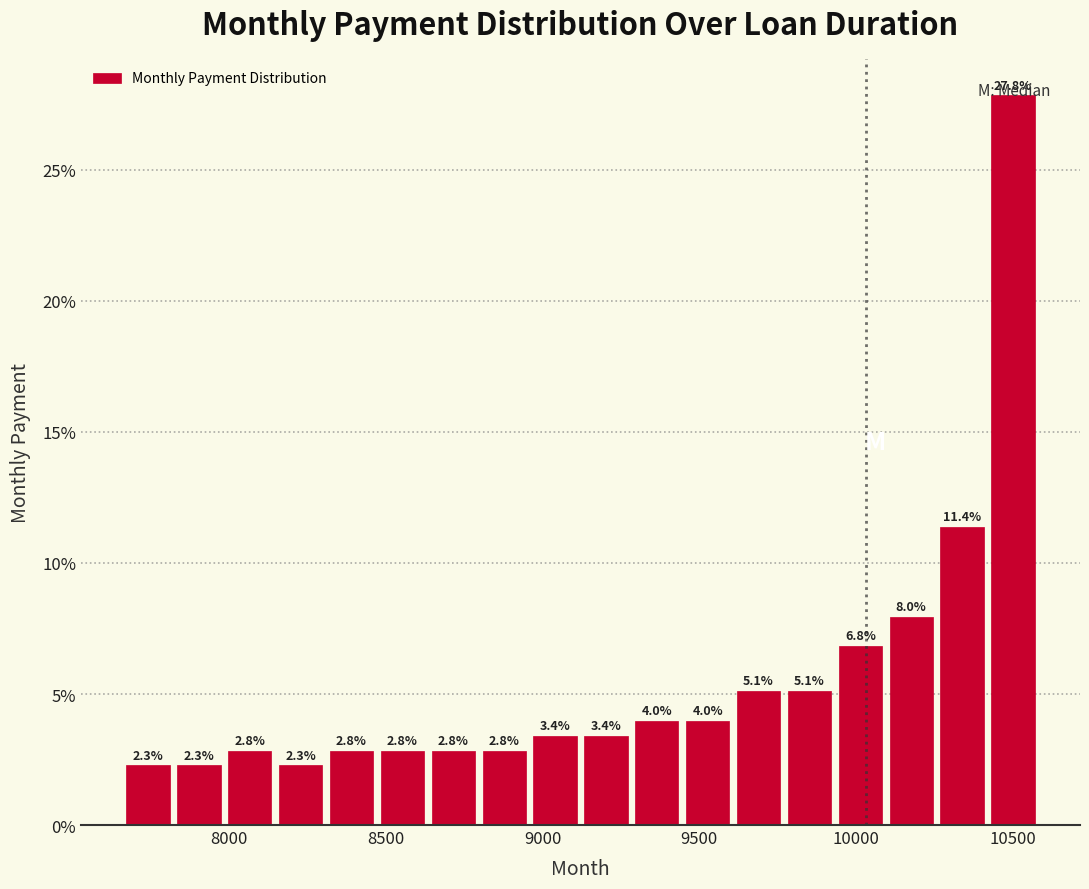

Read against the x-axis, roughly where is the centre of the tallest bar?

10500